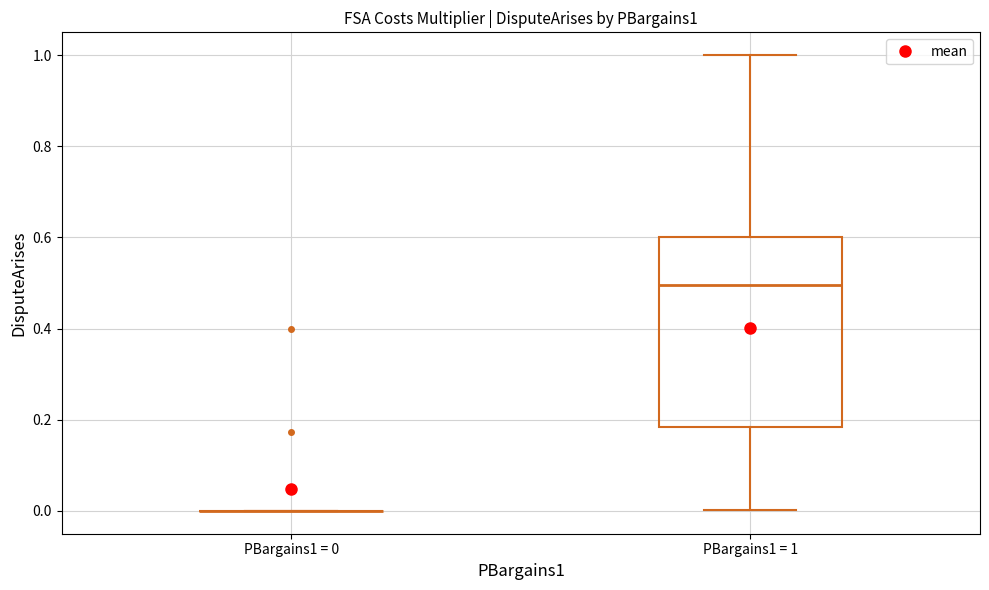

Where is the lower edge of the box for PBargains1 = 1 on the y-axis? The values are not printed on the chart, so give them approximately, as read against the axis.

0.18